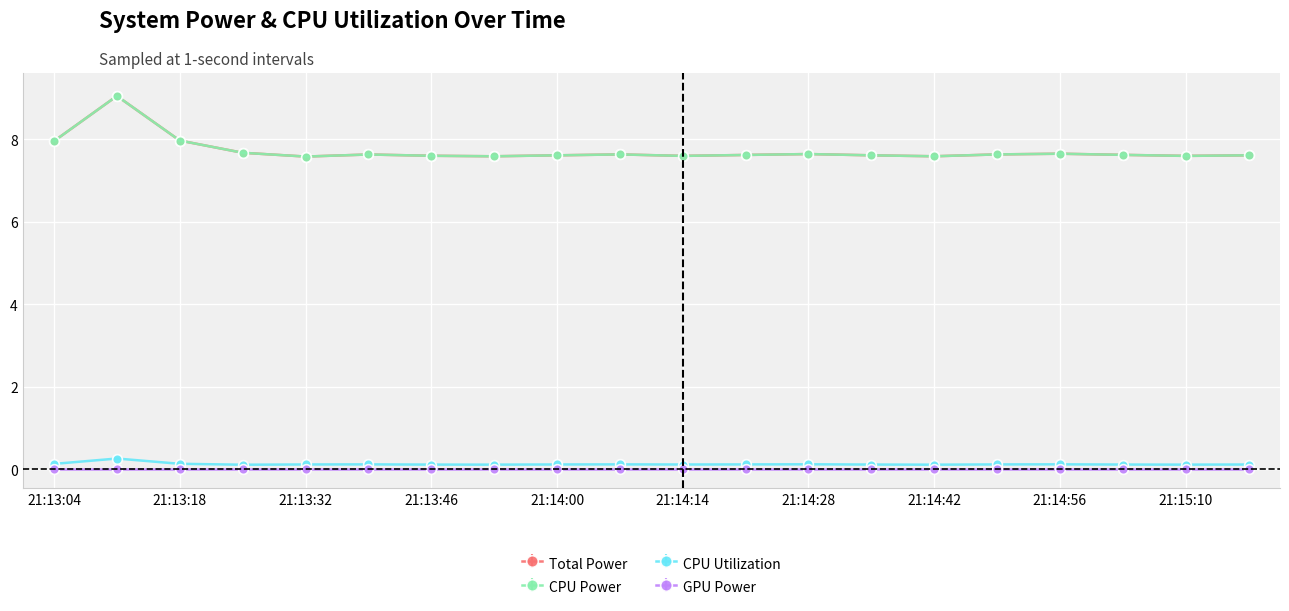

Does the chart have visible grid lines?

Yes